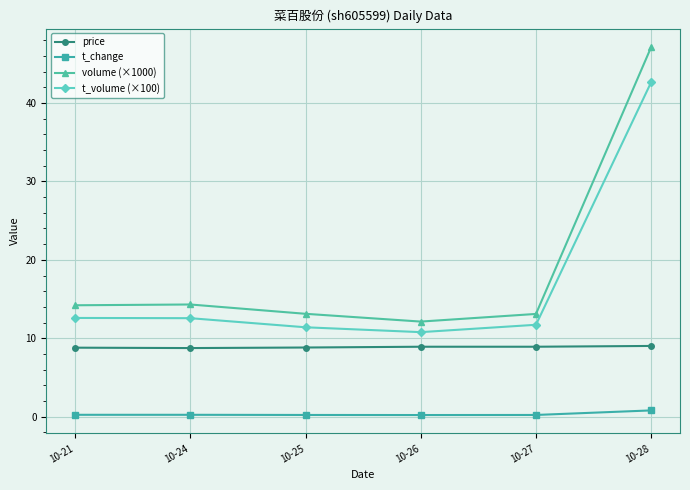

Between 10-26 and 10-27, which series saw the biggest shift?

volume (×1000)